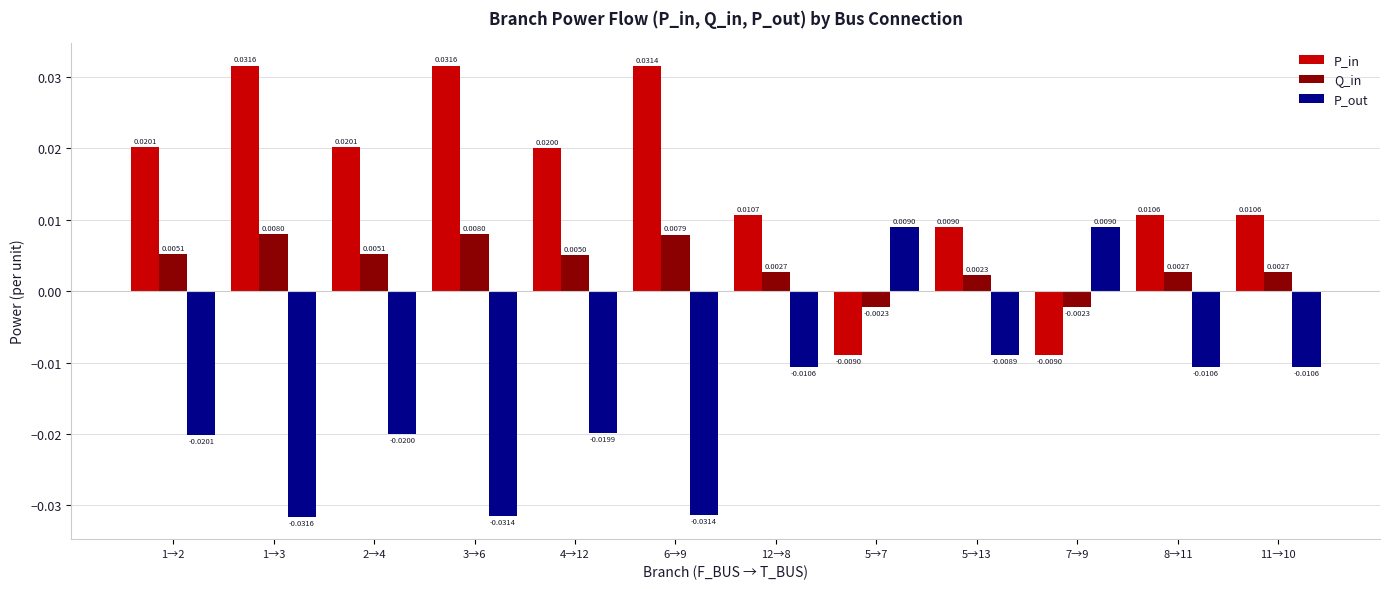

At how many categories does at least one series exceed 0?

12